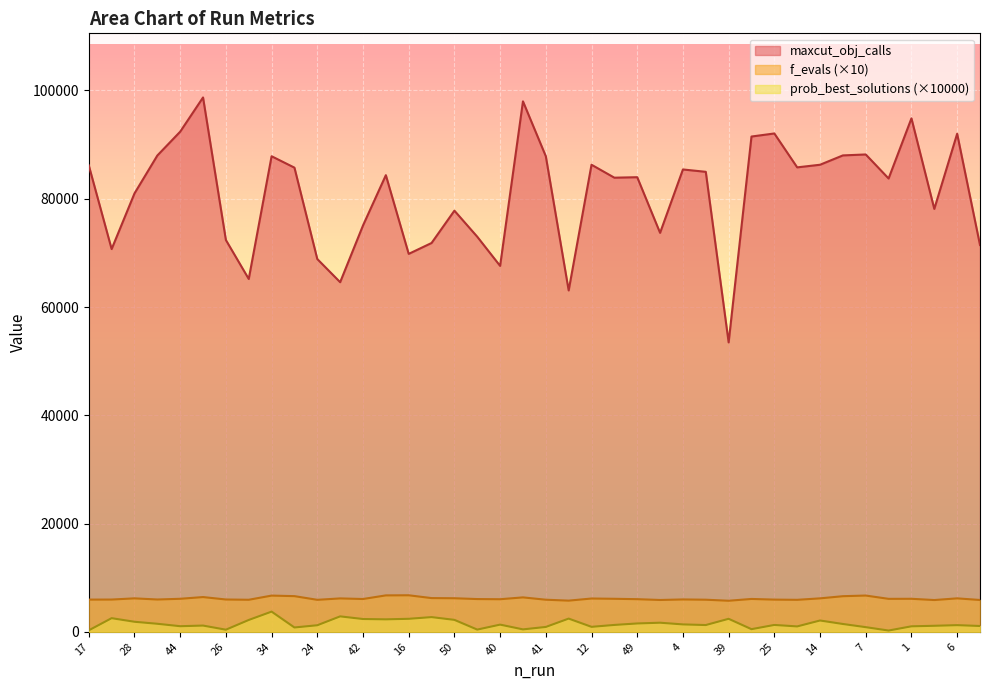

How many lines are shown in the chart?

3